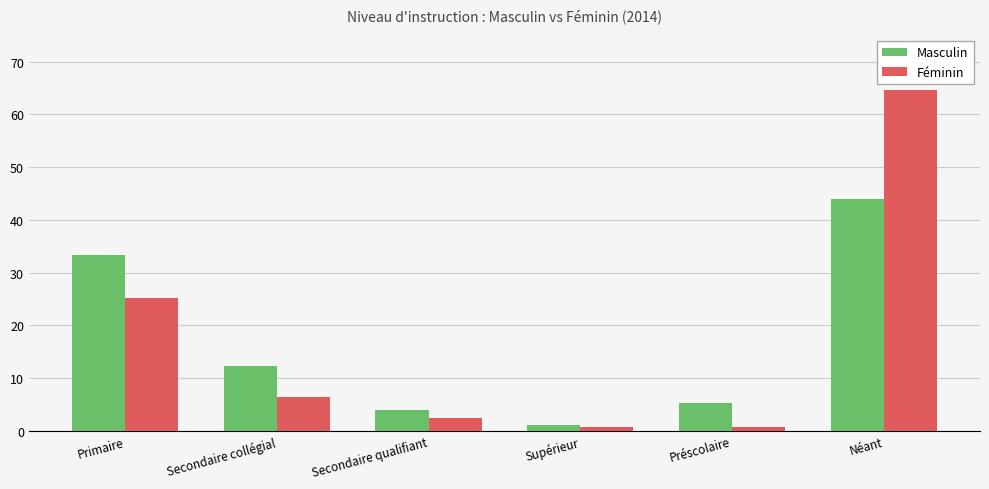

Rank the series by their maximum value, from lowest to highest.

Masculin, Féminin